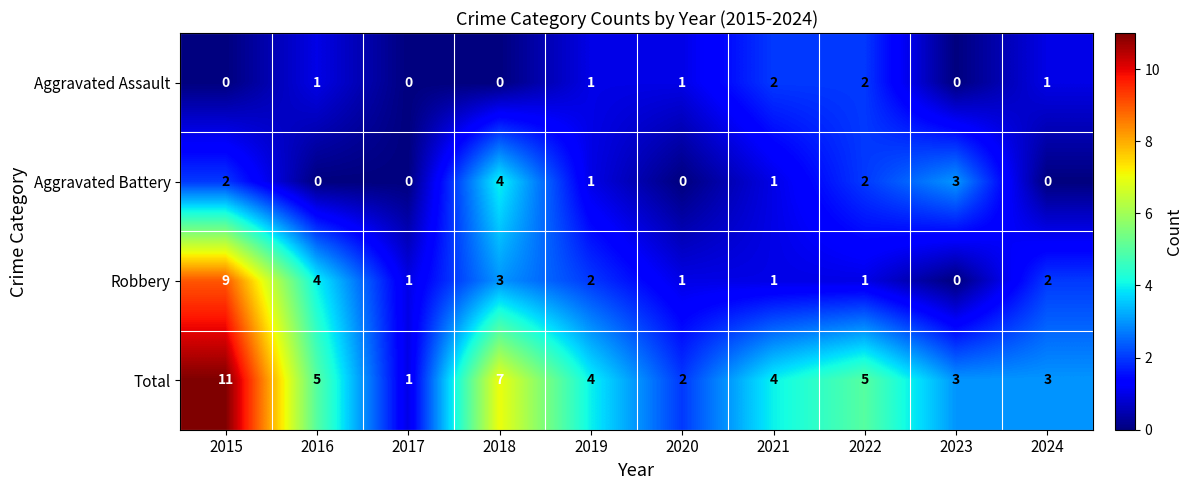

What is the sum of all Aggravated Assault values?

8